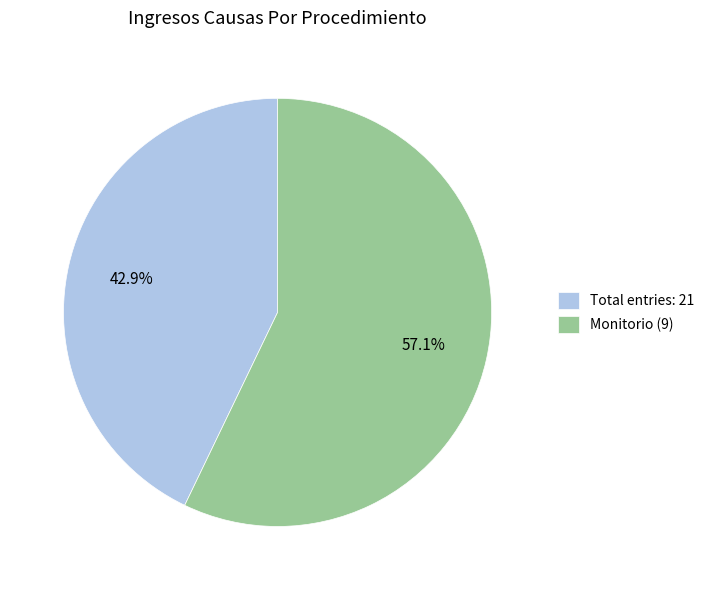

What portion of the pie excludes Total entries: 21?

57.1%